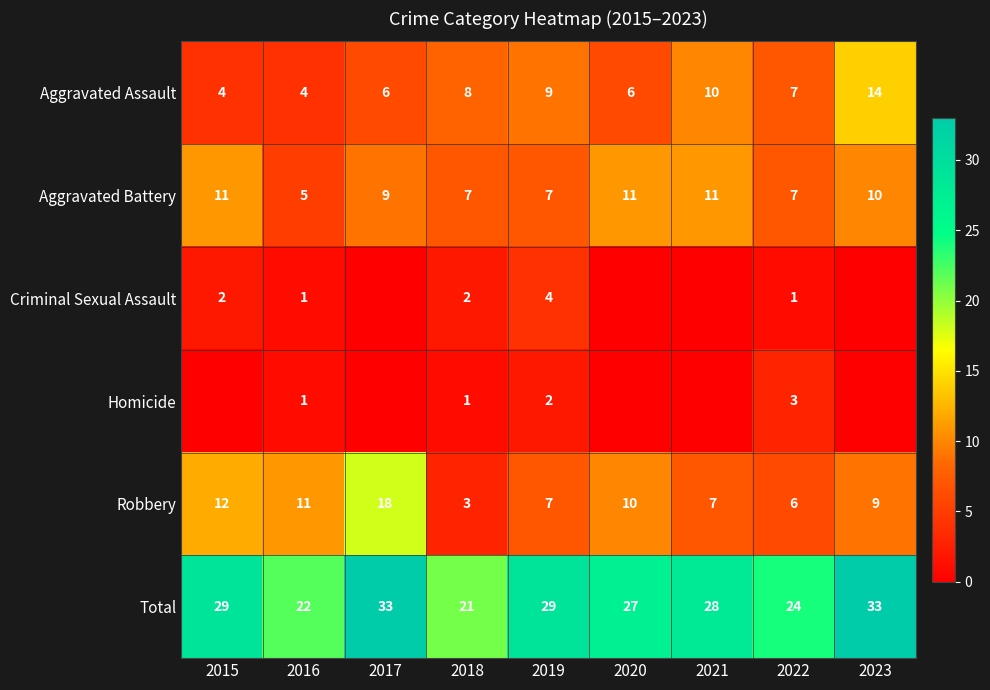

Is the value of Homicide at 2019 greater than the value of Aggravated Assault at 2023?

No